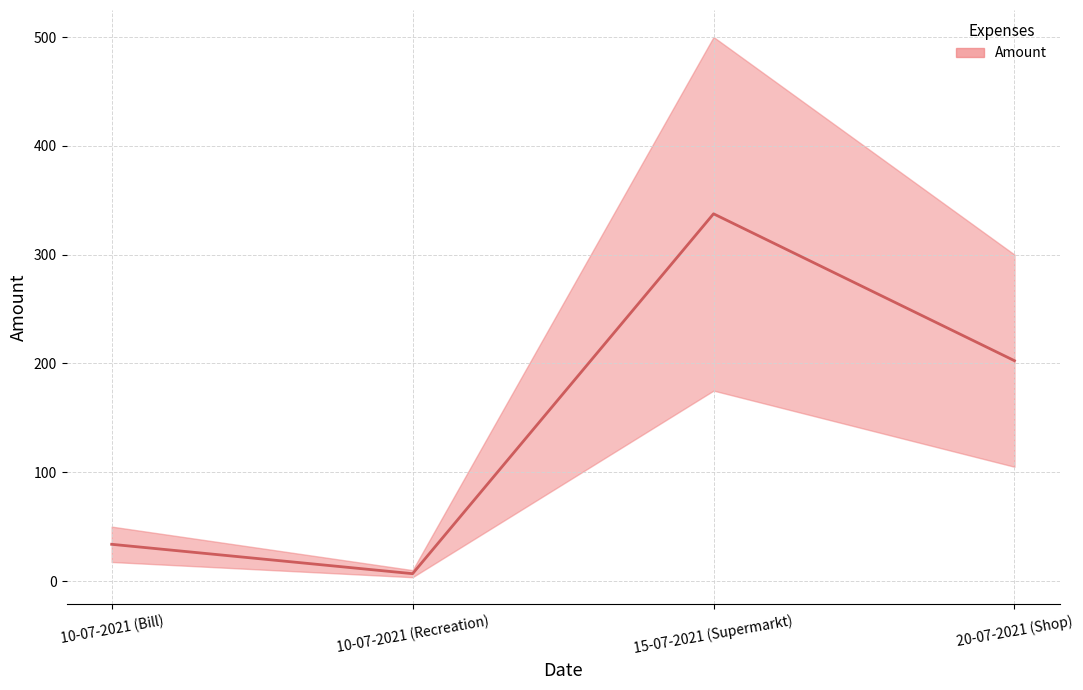

The chart shows a value of 115.9 at 20-07-2021 (Shop). True or false?

False